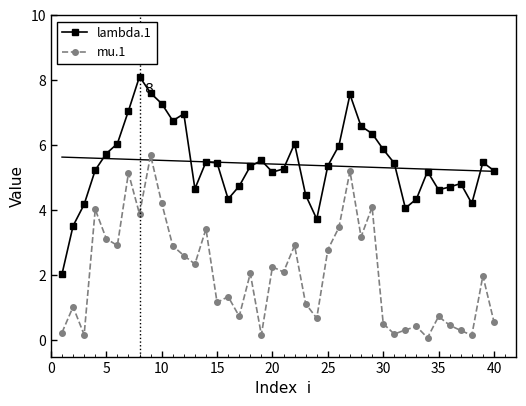

True or false: lambda.1 and mu.1 intersect in this chart.

False